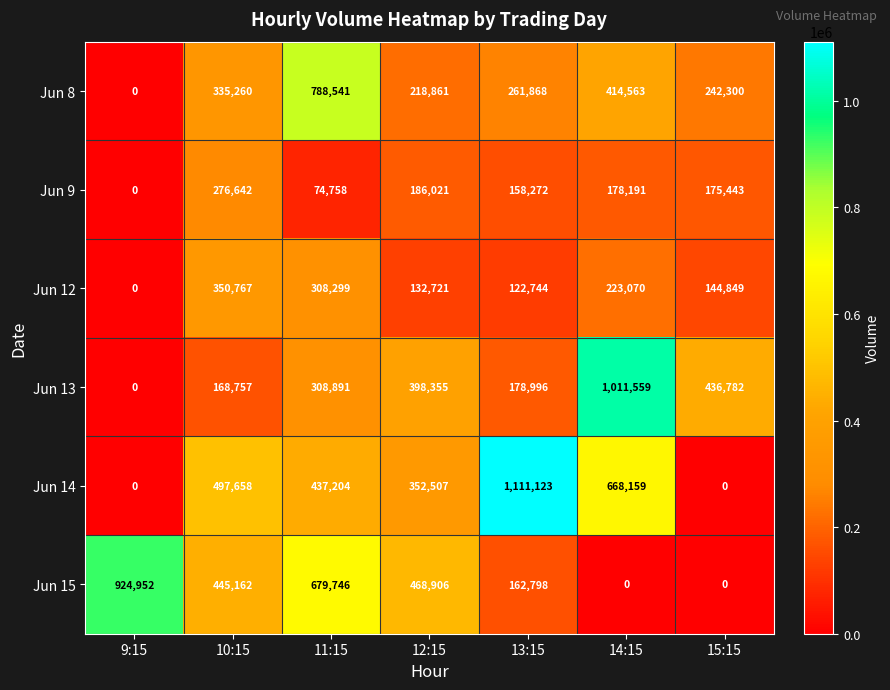

What value does the Jun 8 series have at 13:15, to the nearest 50?

261850